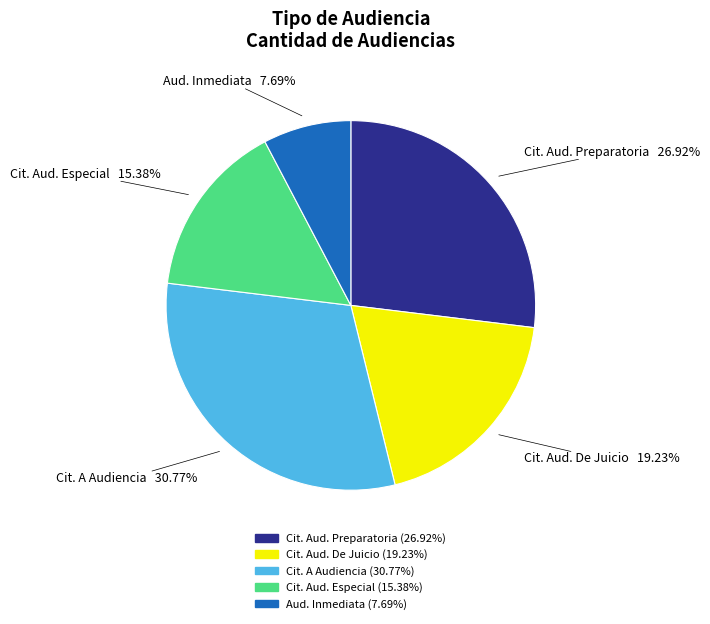

Is there any slice that represents more than half of the pie?

No